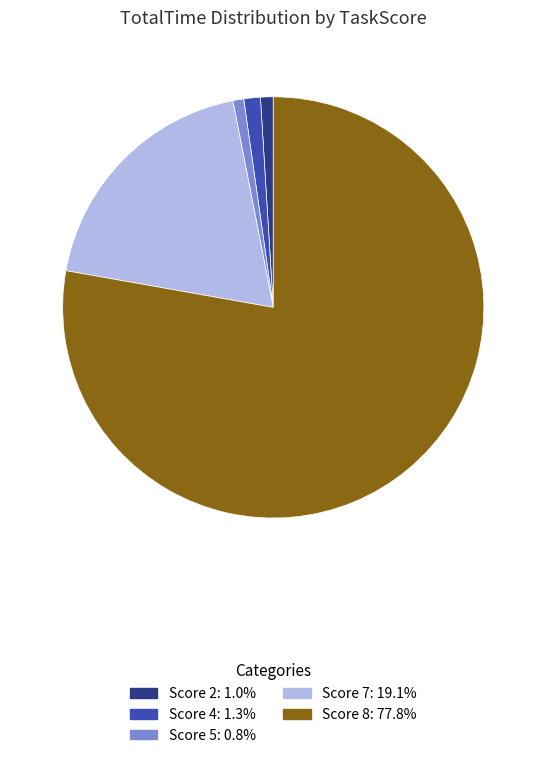

Does any single category account for the majority?

Yes